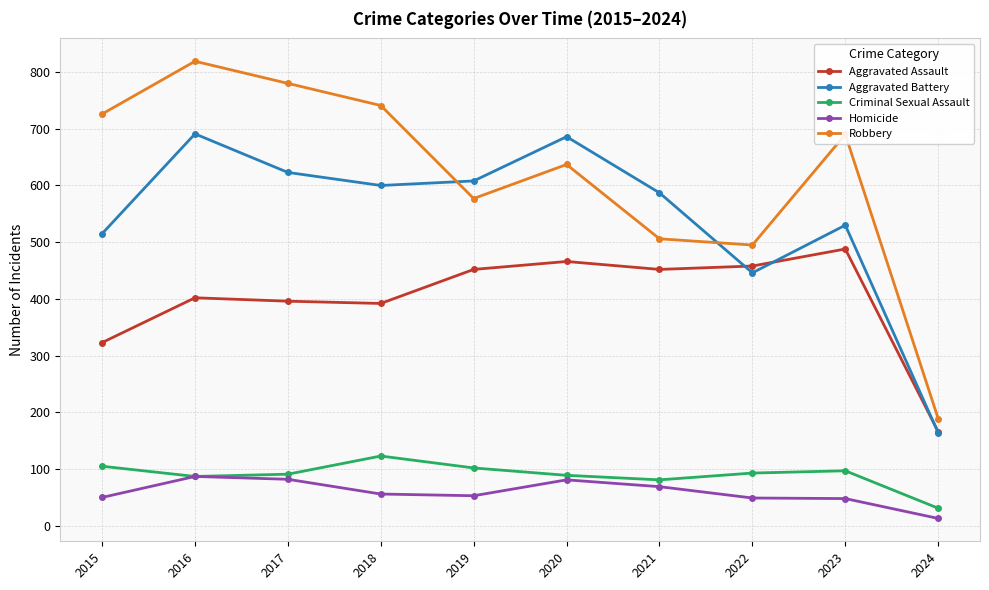

What is the sum of all Criminal Sexual Assault values?

899